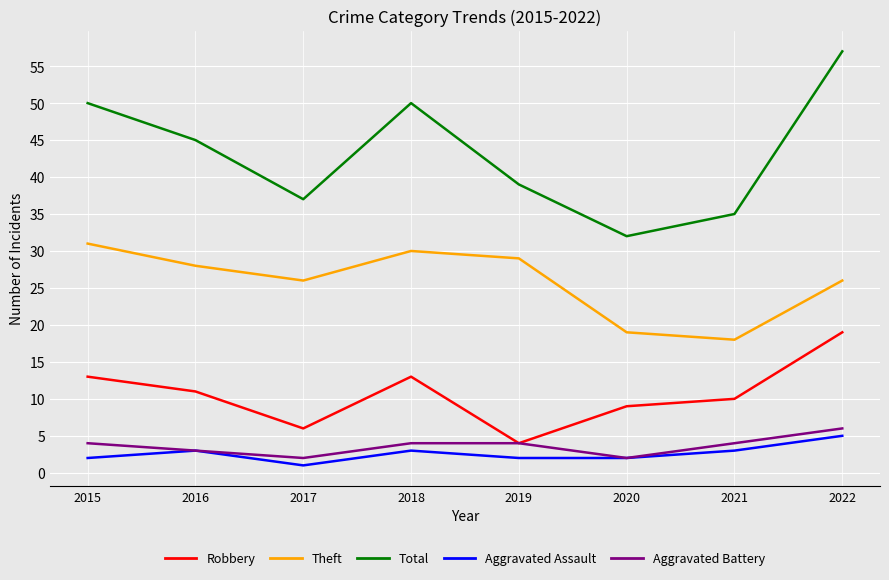

Where does the Total series first go above 45?

2015